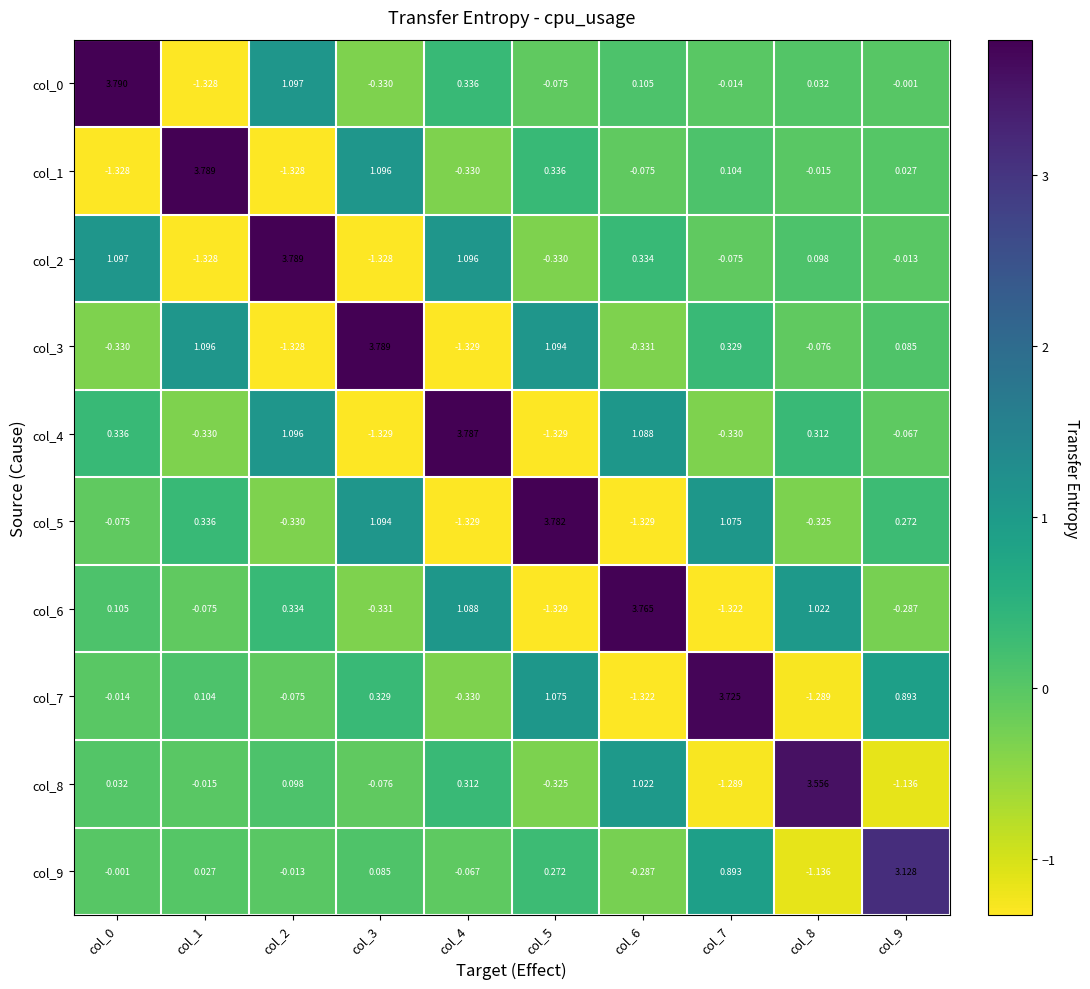

Is the value of col_5 at col_1 greater than the value of col_8 at col_7?

Yes